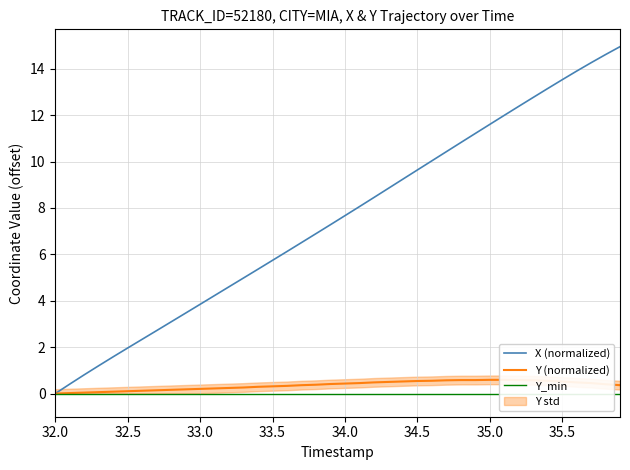

Which series has the largest range (max minus min)?

X (normalized)